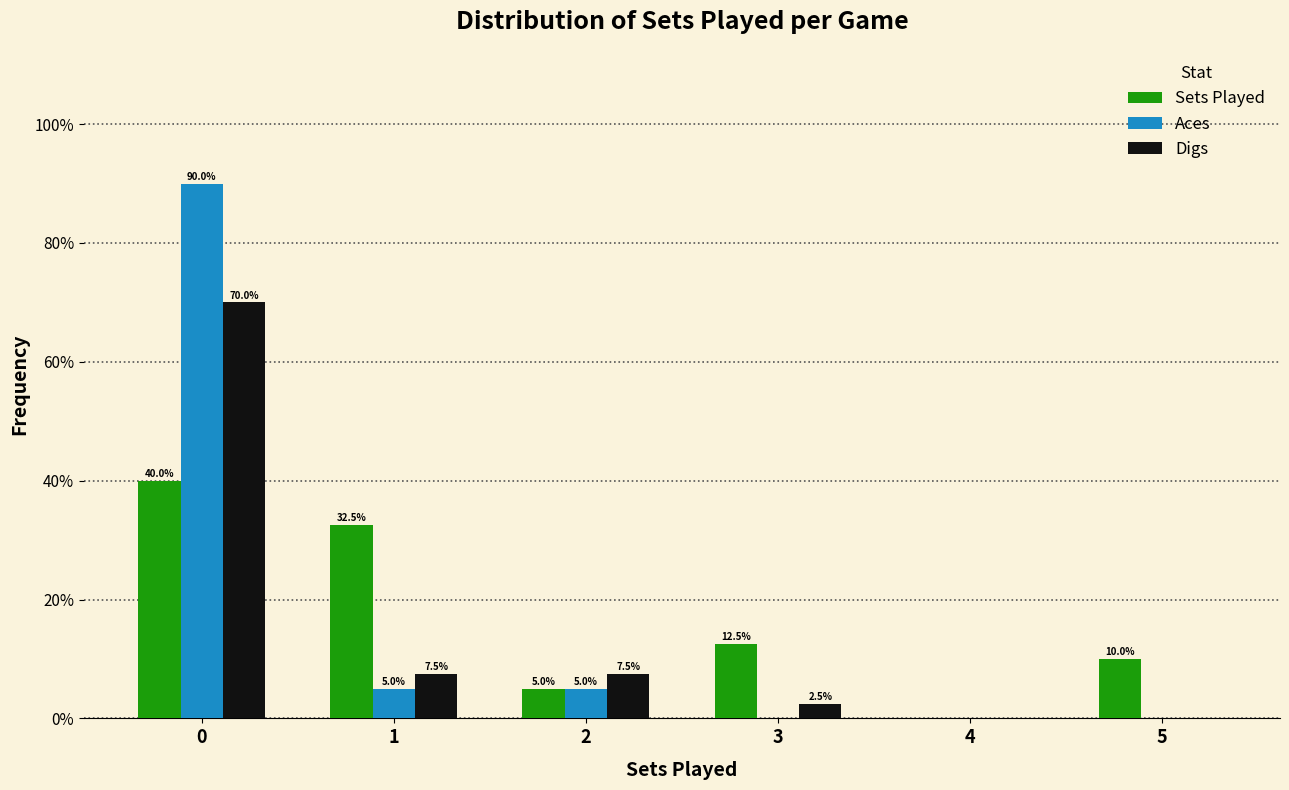

Reading left to right, list all the values displayed in this chart.

Sets Played: 0=40.0	1=32.5	2=5.0	3=12.5	4=0.0	5=10.0
Aces: 0=90.0	1=5.0	2=5.0	3=0.0	4=0.0	5=0.0
Digs: 0=70.0	1=7.5	2=7.5	3=2.5	4=0.0	5=0.0